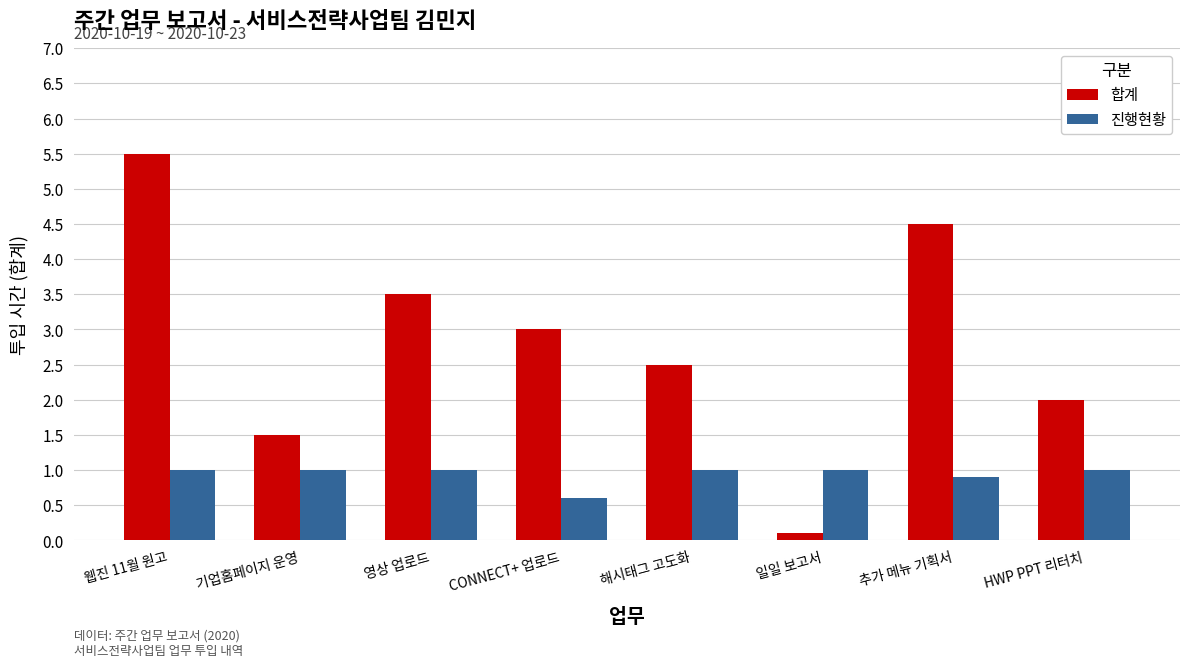

What are all the series names shown in the legend?

합계, 진행현황